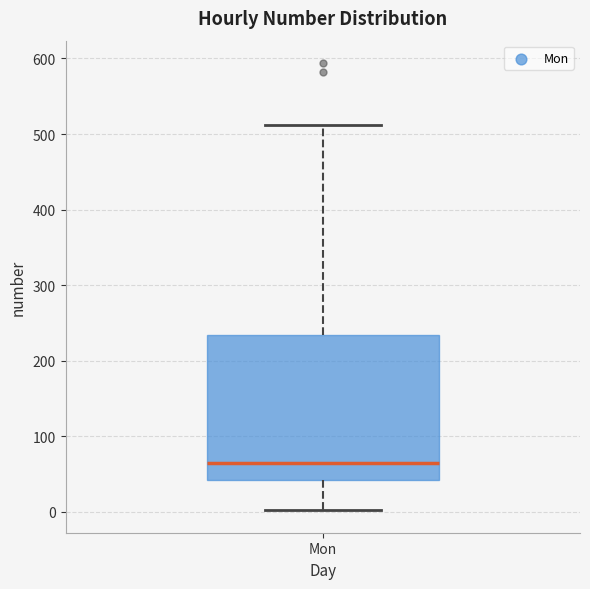

Read this box plot against the y-axis: the position of the median line, the range covered by the box, and the ends of both whiskers. The values are not printed on the chart, so give them approximately, as read against the axis.

median 70, box 40 to 230, whiskers 0 to 510